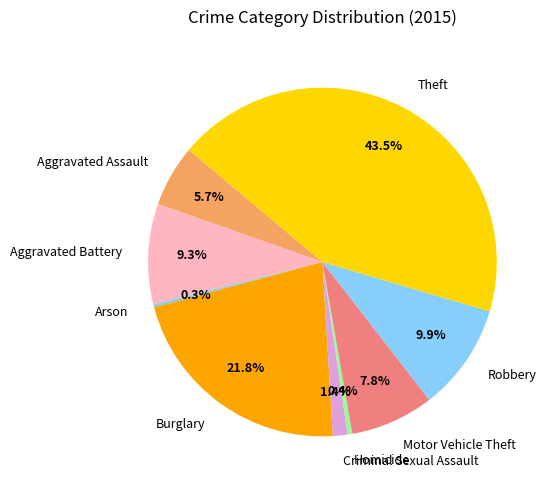

Between Homicide and Aggravated Battery, which is larger?

Aggravated Battery